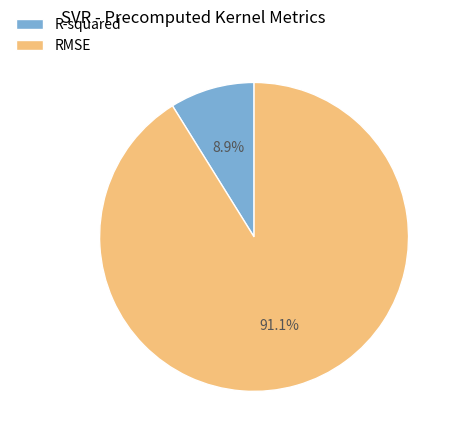

Which slice is the smallest?

R-squared